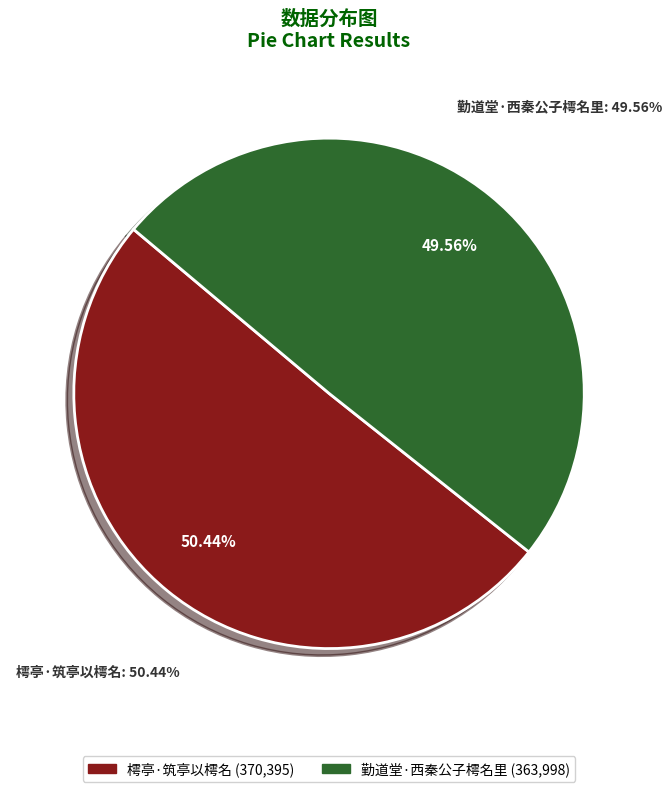

Is it true that 樗亭·筑亭以樗名 is 50% of the pie?

True